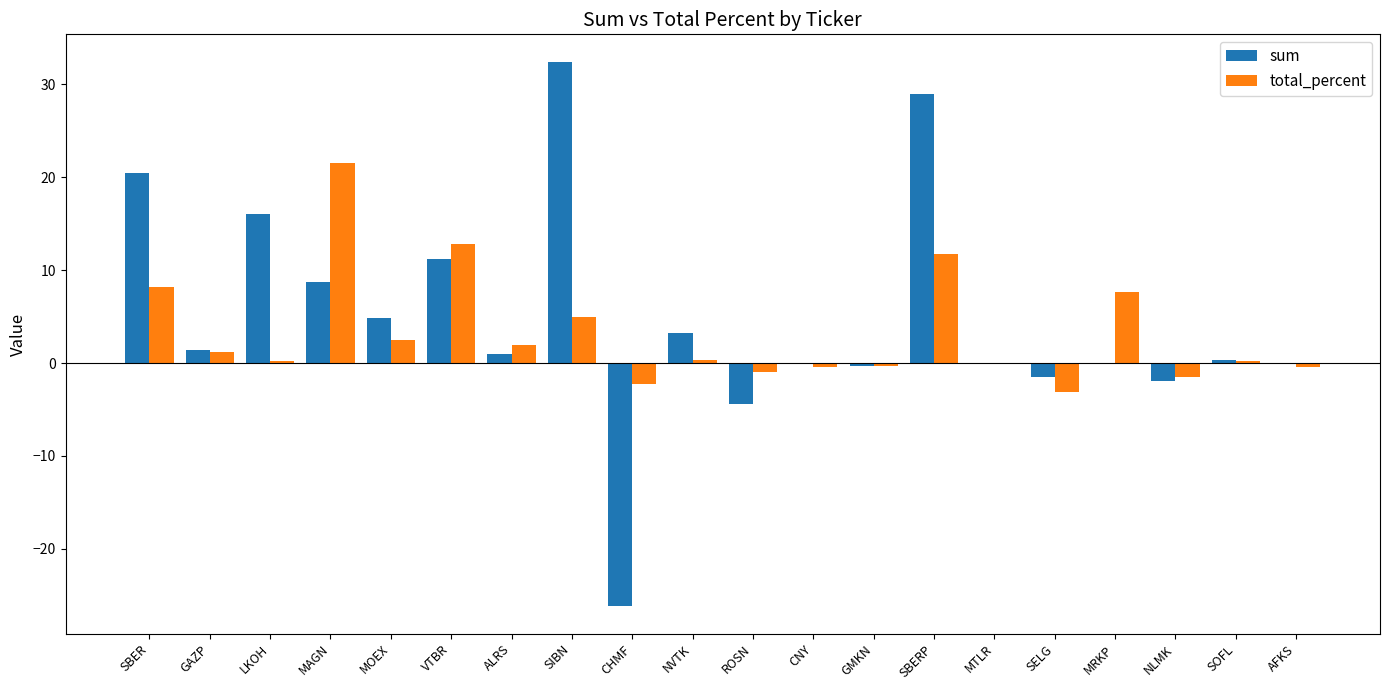

How many groups of bars are there?

20